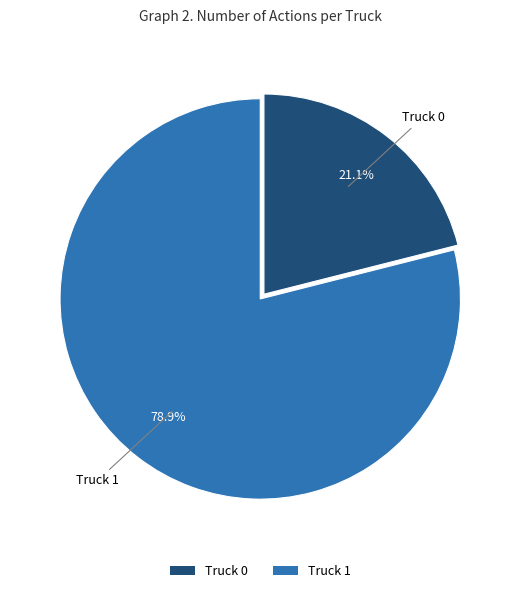

Which category has the biggest portion of the pie?

Truck 1